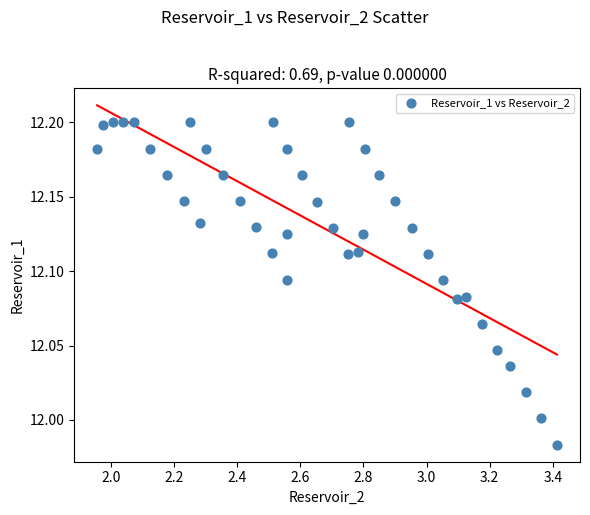

What is the range of X values (max minus min)?

1.5